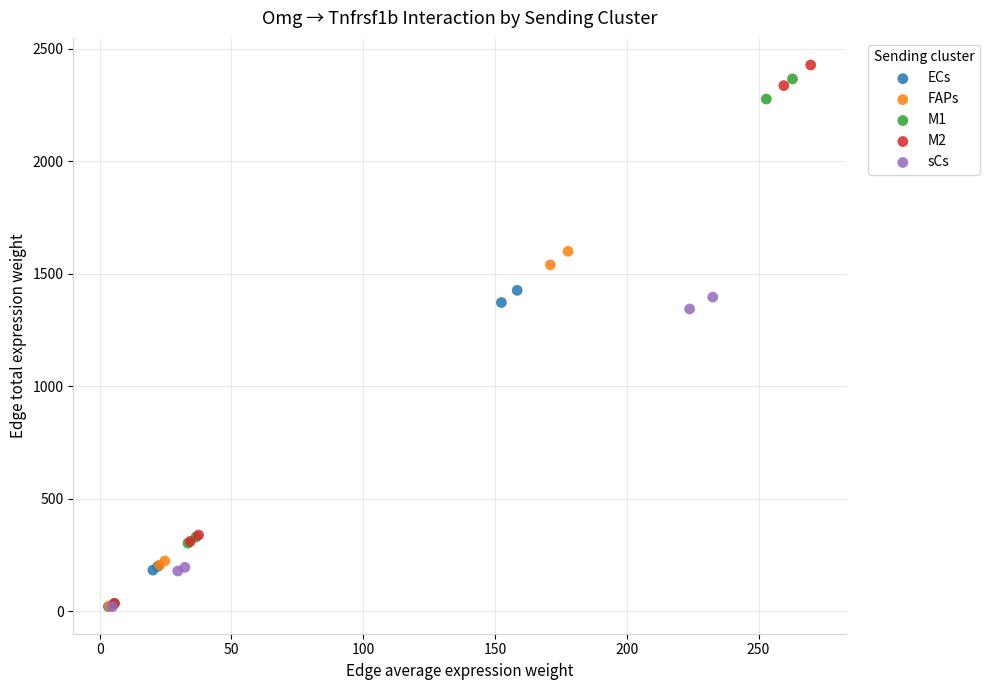

Which series reaches the maximum Y coordinate?

M2